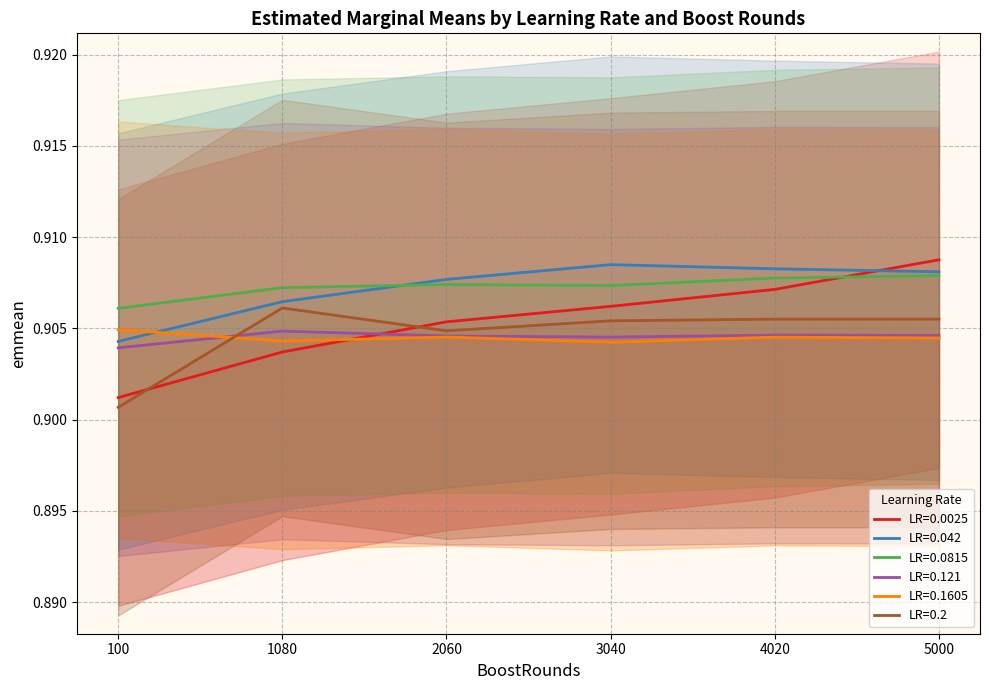

At 4020, list the series in order from largest to smallest.

0.042, 0.0815, 0.0025, 0.2, 0.121, 0.1605